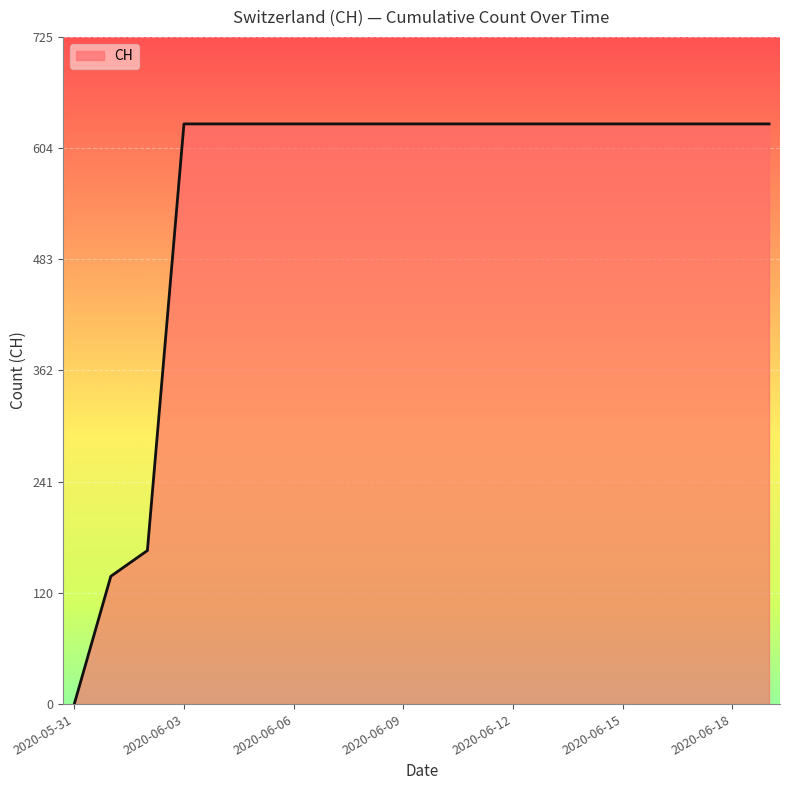

Reading left to right, transcribe all the data shown in this chart.

0	139	167	631	631	631	631	631	631	631	631	631	631	631	631	631	631	631	631	631